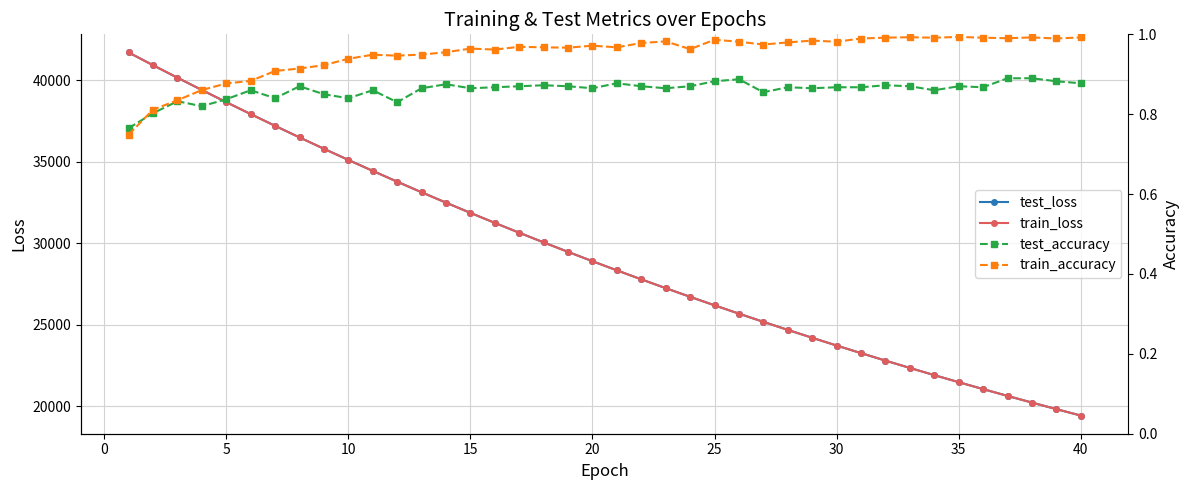

True or false: train_loss has more than 2 points higher than both neighbors.

False